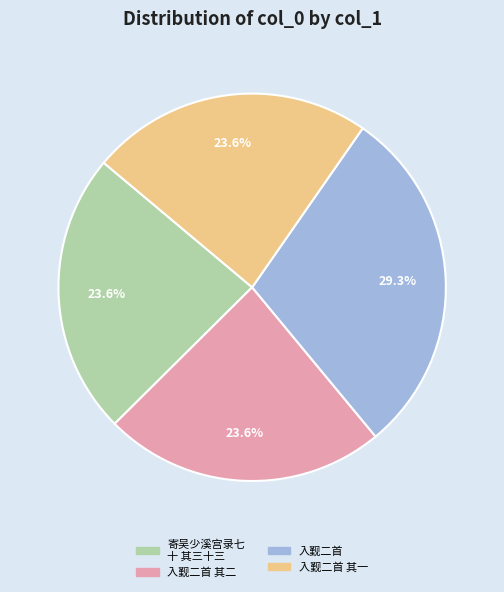

Is there any slice that represents more than half of the pie?

No